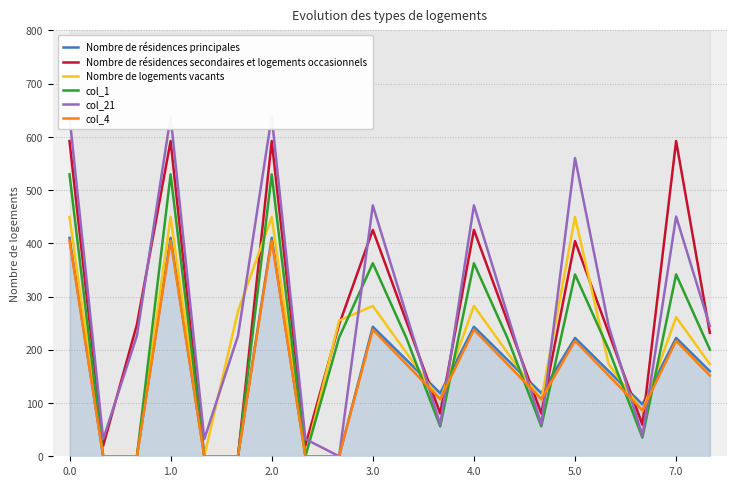

What is the highest value of the col_1 series?

529.6